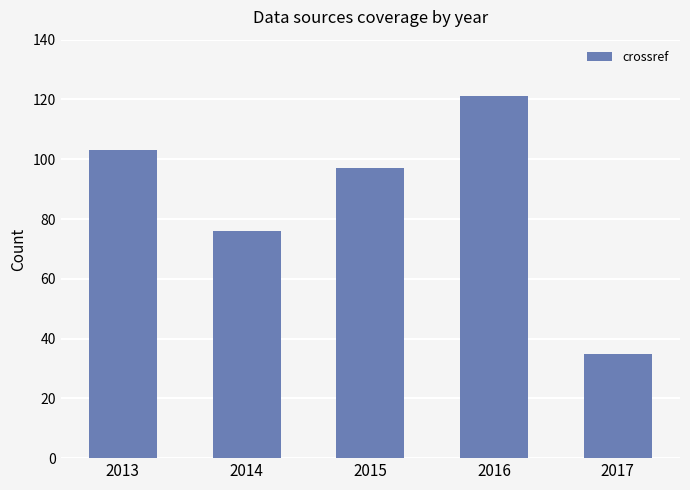

How many categories are shown in the chart?

5